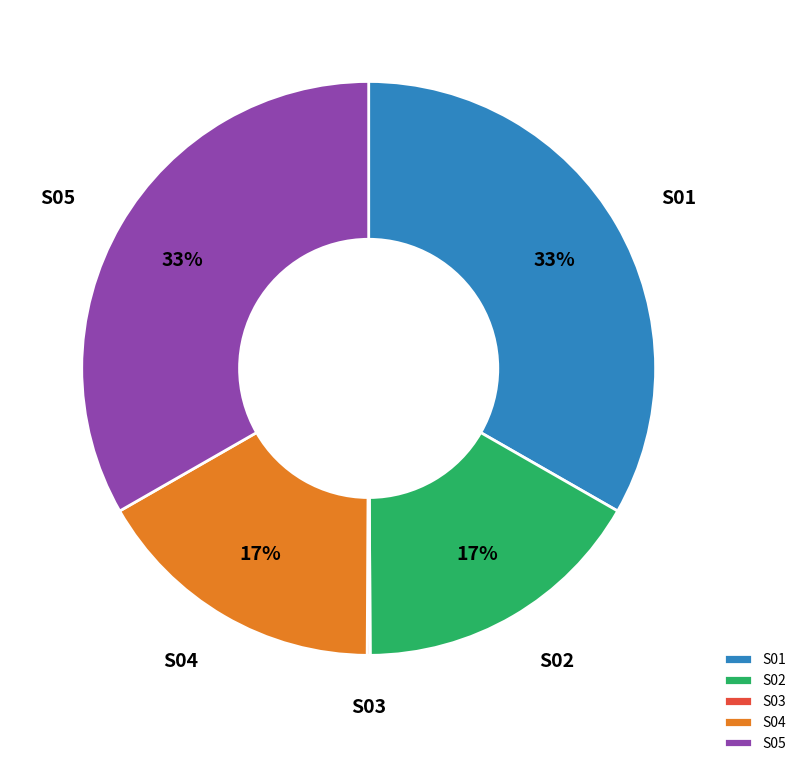

To the nearest percent, what is the average slice percentage?

20%